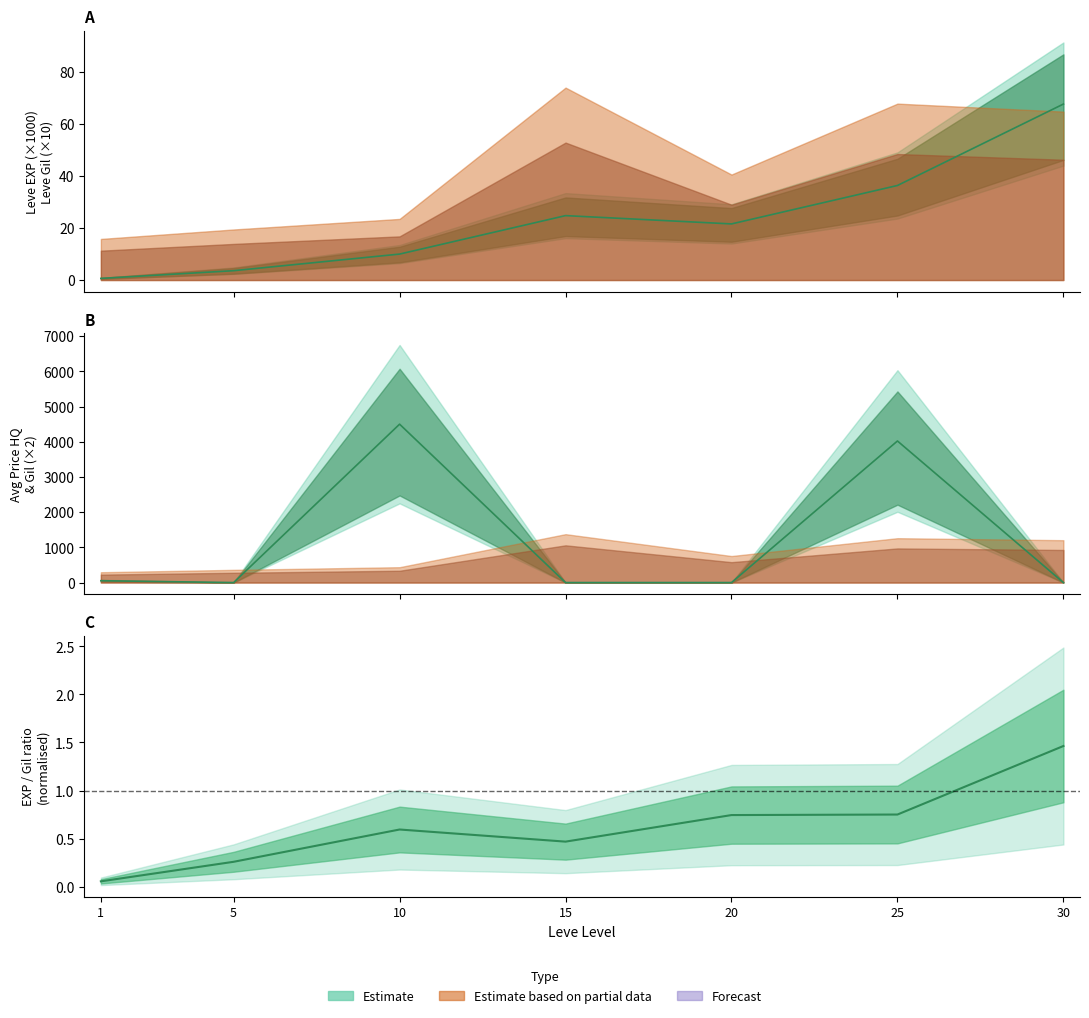

True or false: Leve EXP and currentAveragePriceHQ intersect in this chart.

True